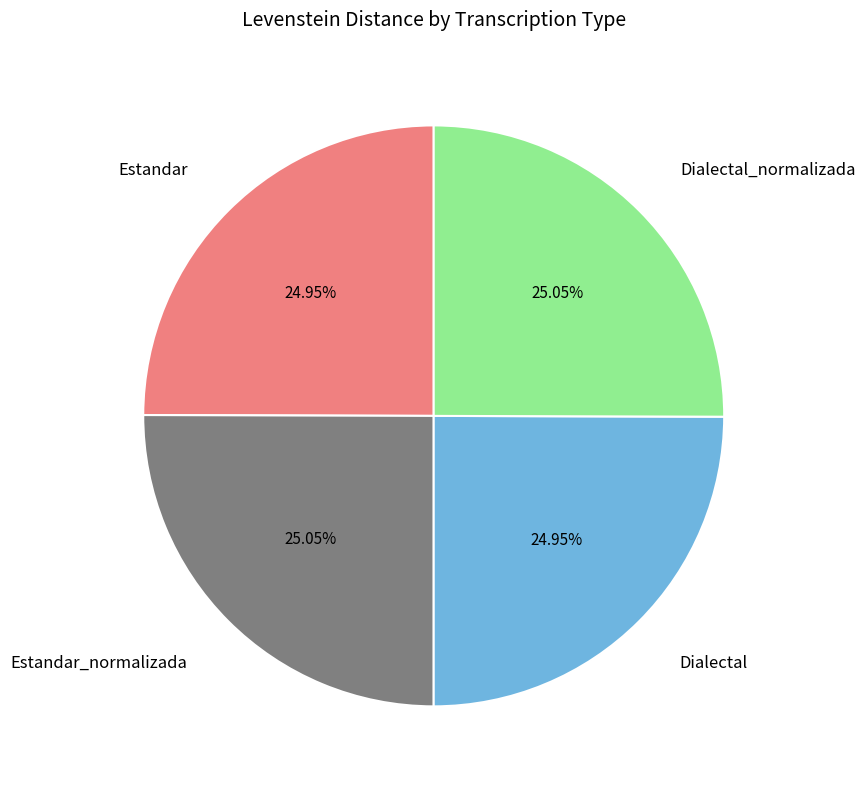

How many segments does this pie chart have?

4